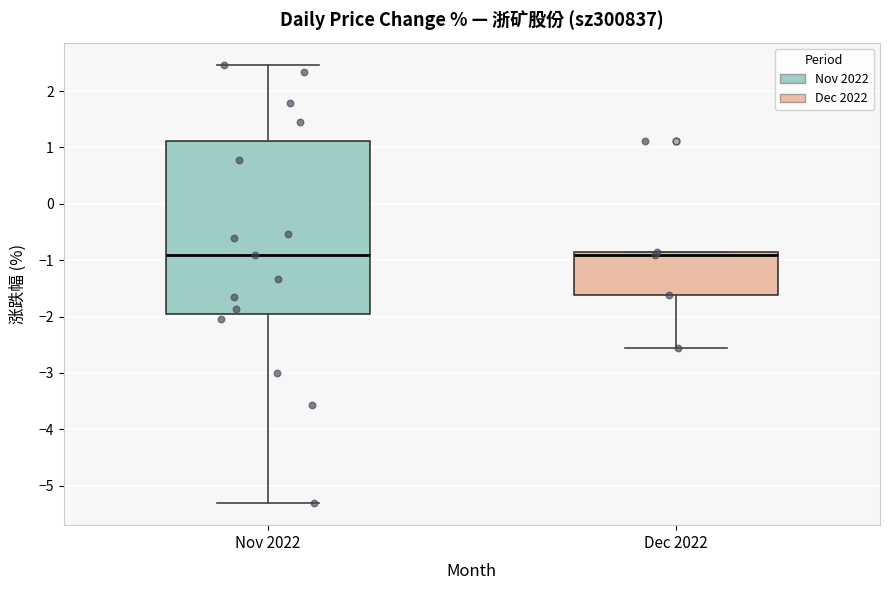

Reading left to right, transcribe this box plot: for each box, give where its median line is, the range the box spans, and where its two whiskers end, as read against the y-axis. The values are not printed on the chart, so give them approximately, as read against the axis.

Nov 2022: median -0.9, box -2.0 to 1.1, whiskers -5.3 to 2.5
Dec 2022: median -0.9, box -1.6 to -0.8, whiskers -2.5 to -0.8